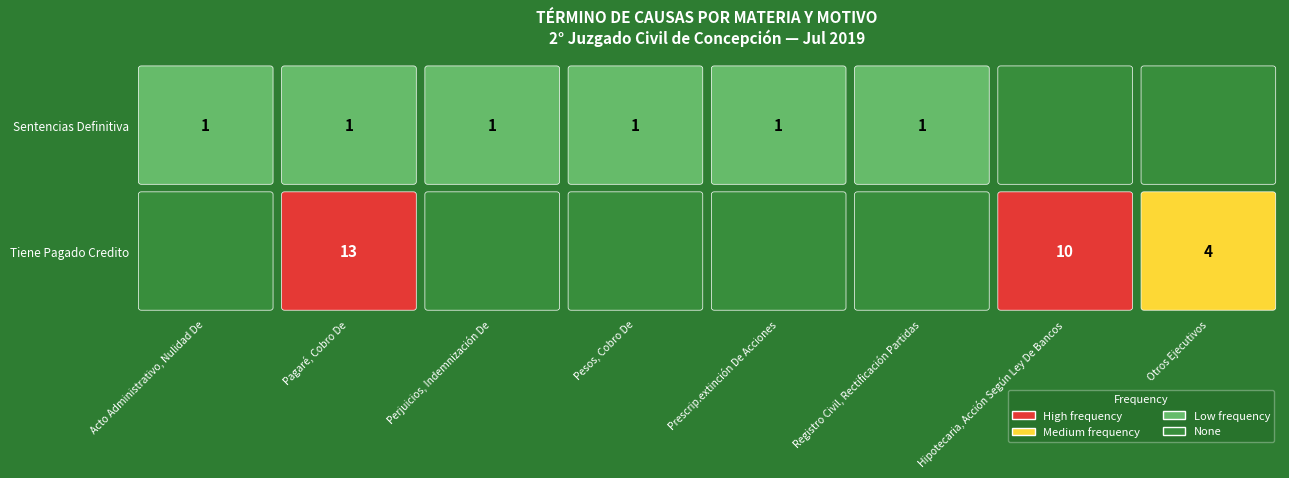

Which label corresponds to the largest value in the chart?

Pagaré, Cobro De